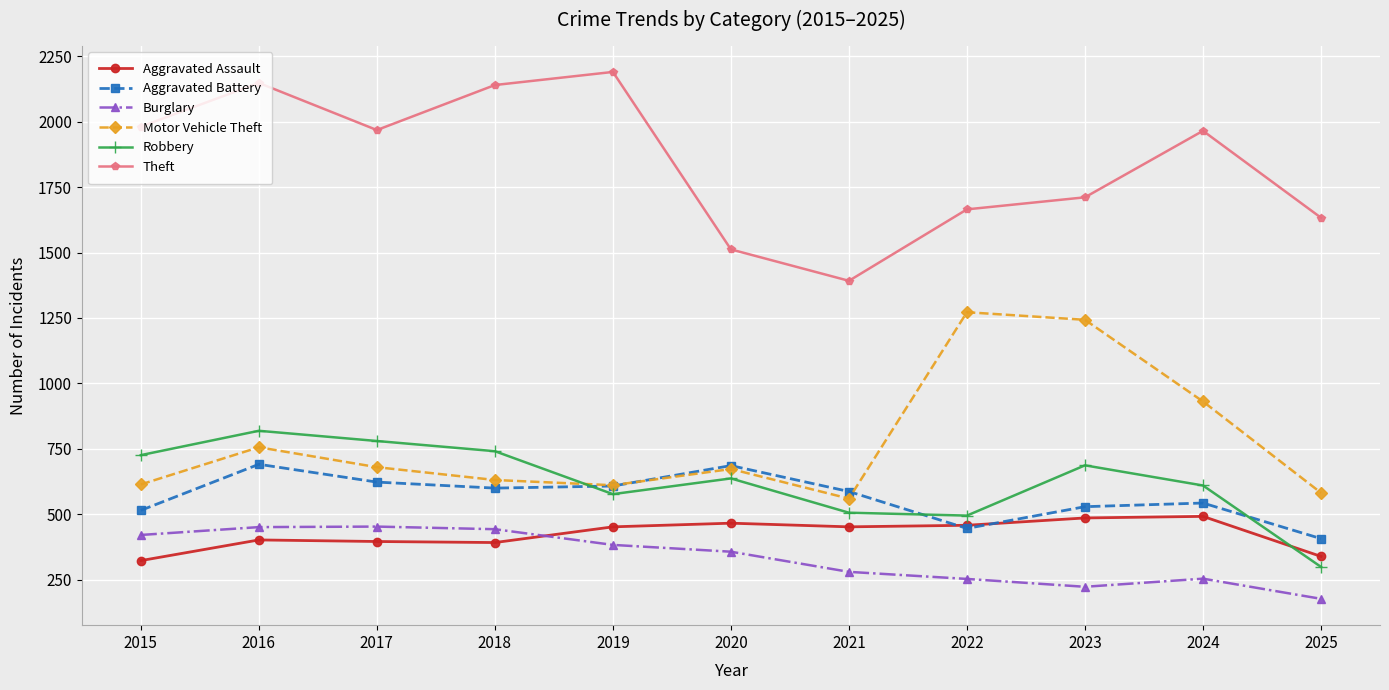

At which label is Motor Vehicle Theft closest to 916?

2024